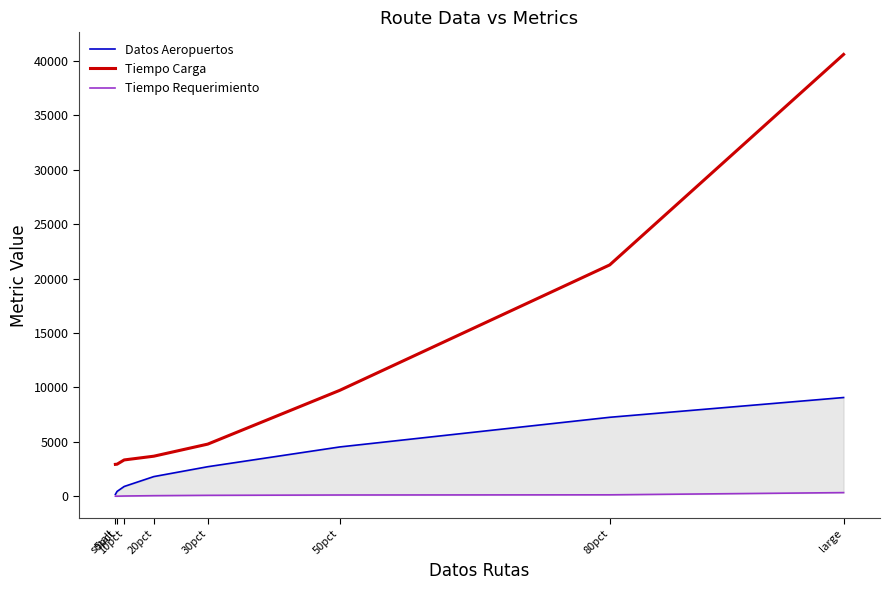

True or false: Datos Aeropuertos and Tiempo Carga cross at least once.

False